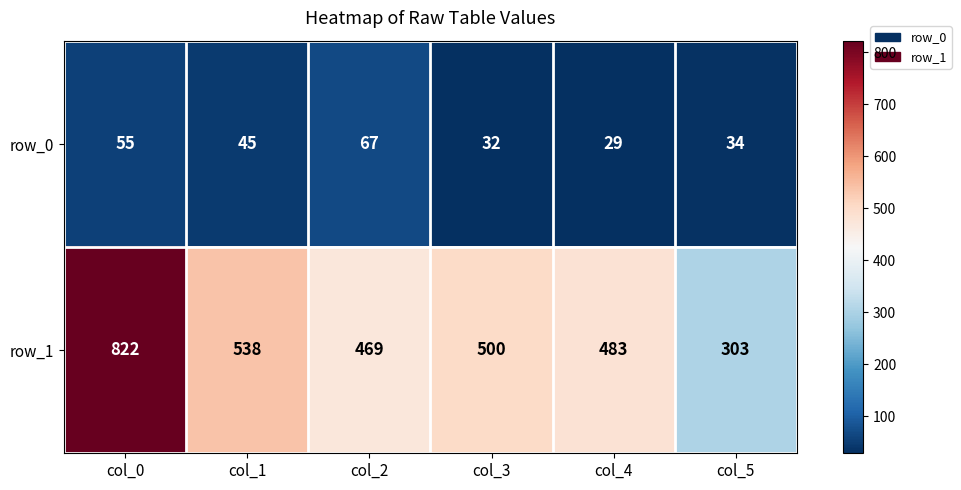

What is the approximate value of row_0 at col_4?

29